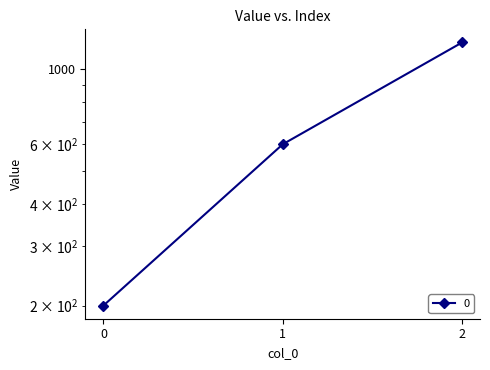

Rank the categories by value from lowest to highest.

0, 1, 2